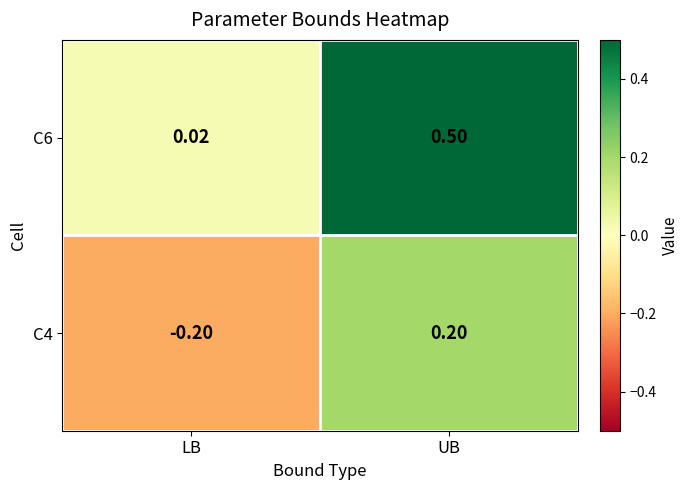

At which label does C4 first exceed 0?

UB